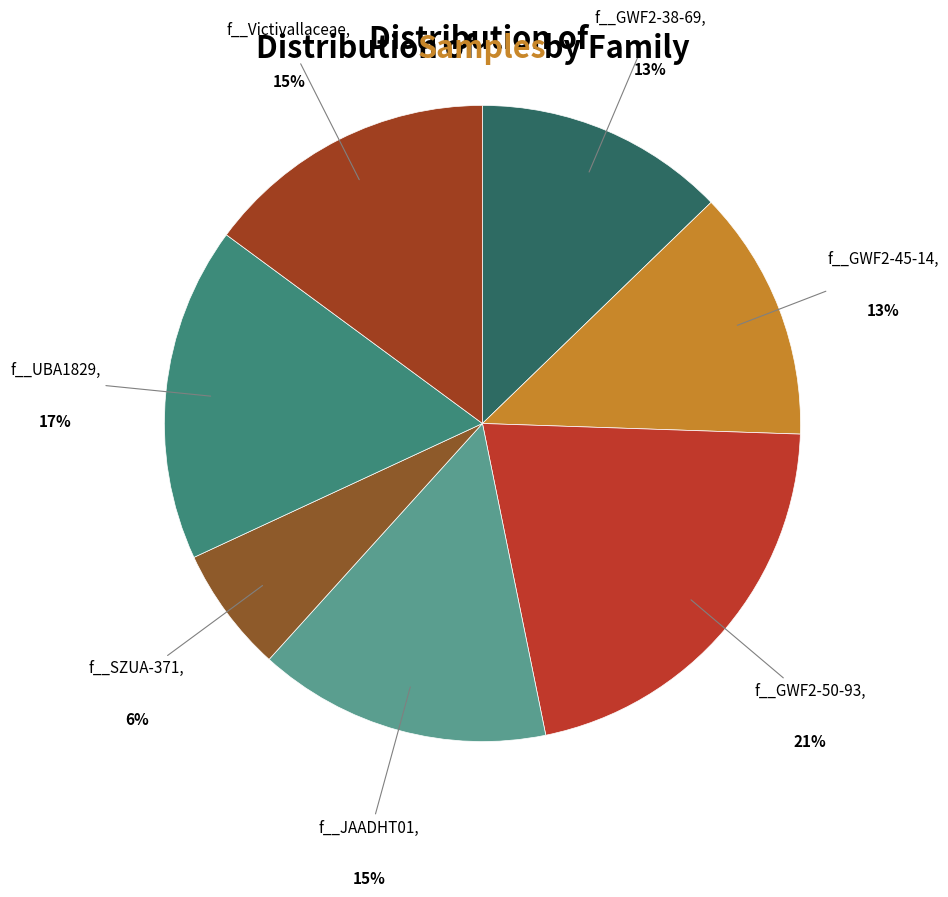

Count the number of slices in the pie.

7